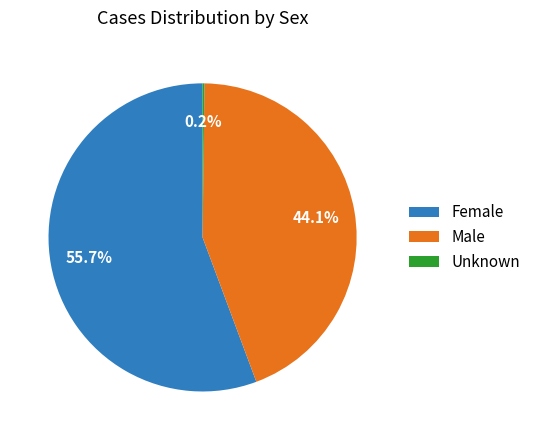

To the nearest percent, what is the combined percentage of Female and Male?

100%